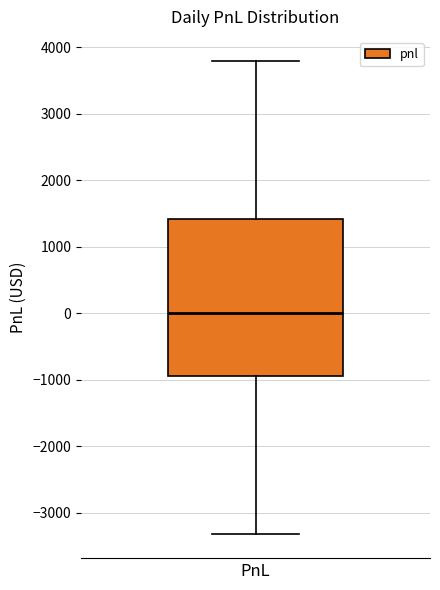

Read this box plot against the y-axis: the position of the median line, the range covered by the box, and the ends of both whiskers. The values are not printed on the chart, so give them approximately, as read against the axis.

median 0, box -900 to 1400, whiskers -3300 to 3800